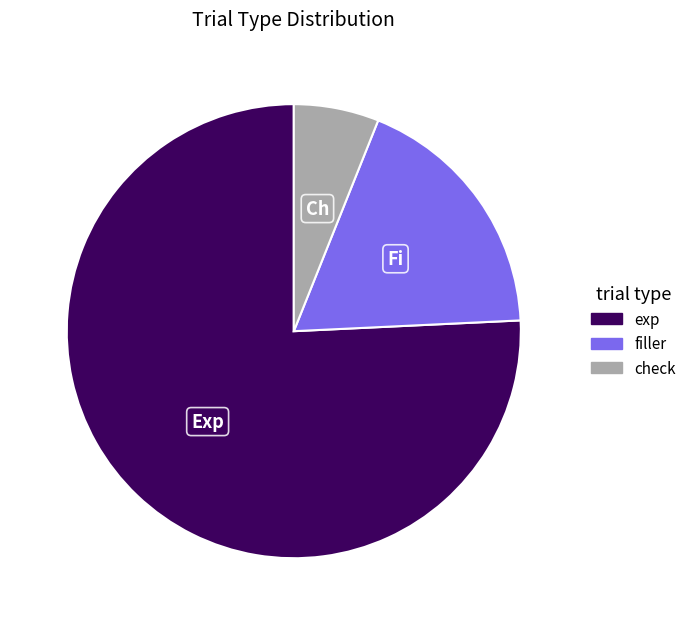

Do filler and exp together represent more than half of the pie?

Yes